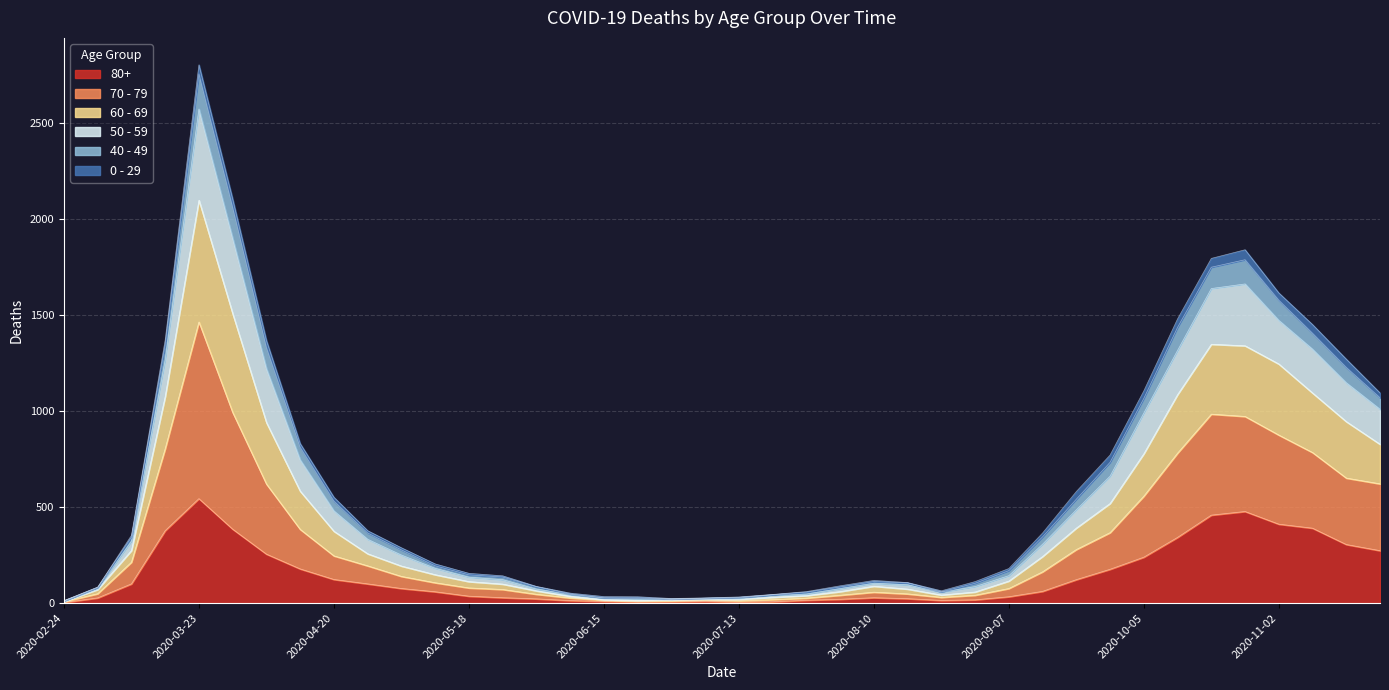

Which category has the lowest value in the 70 - 79 series?

2020-02-24